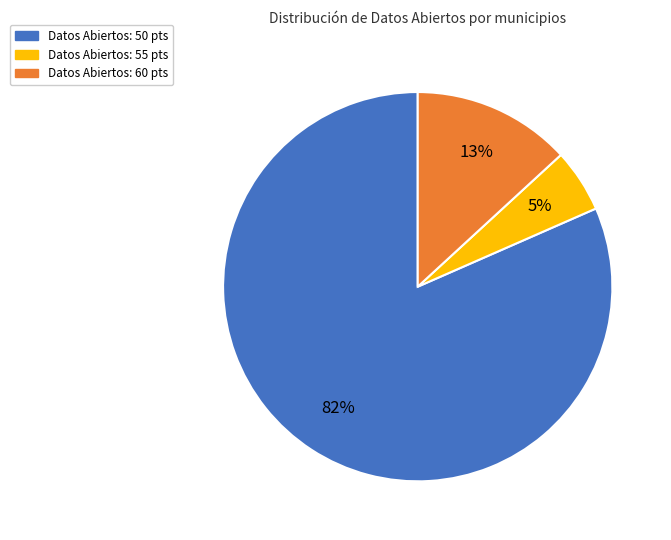

Which has a higher value, Datos Abiertos: 50 pts or Datos Abiertos: 55 pts?

Datos Abiertos: 50 pts